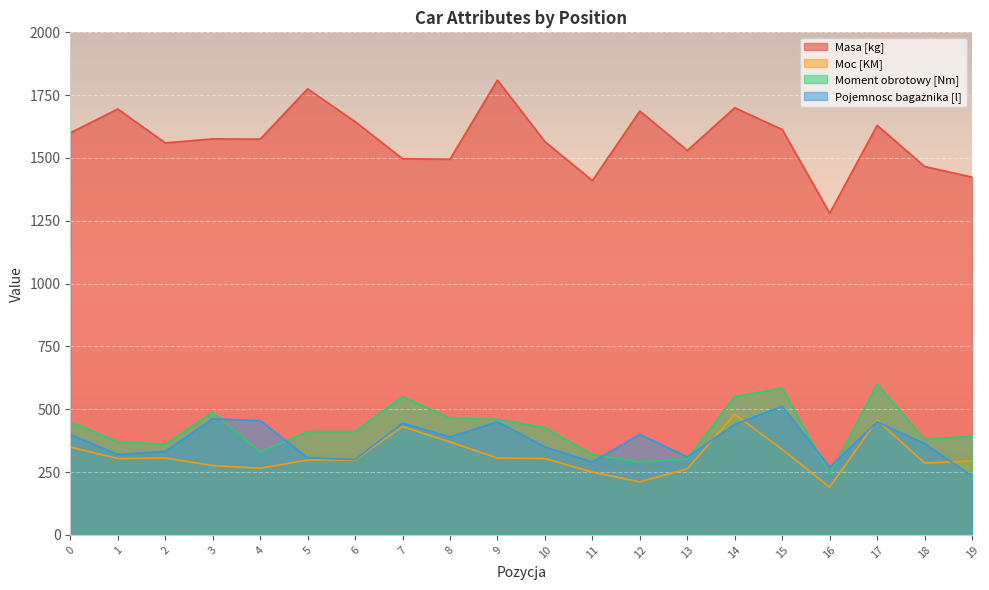

What is the maximum value shown in the chart?

1810